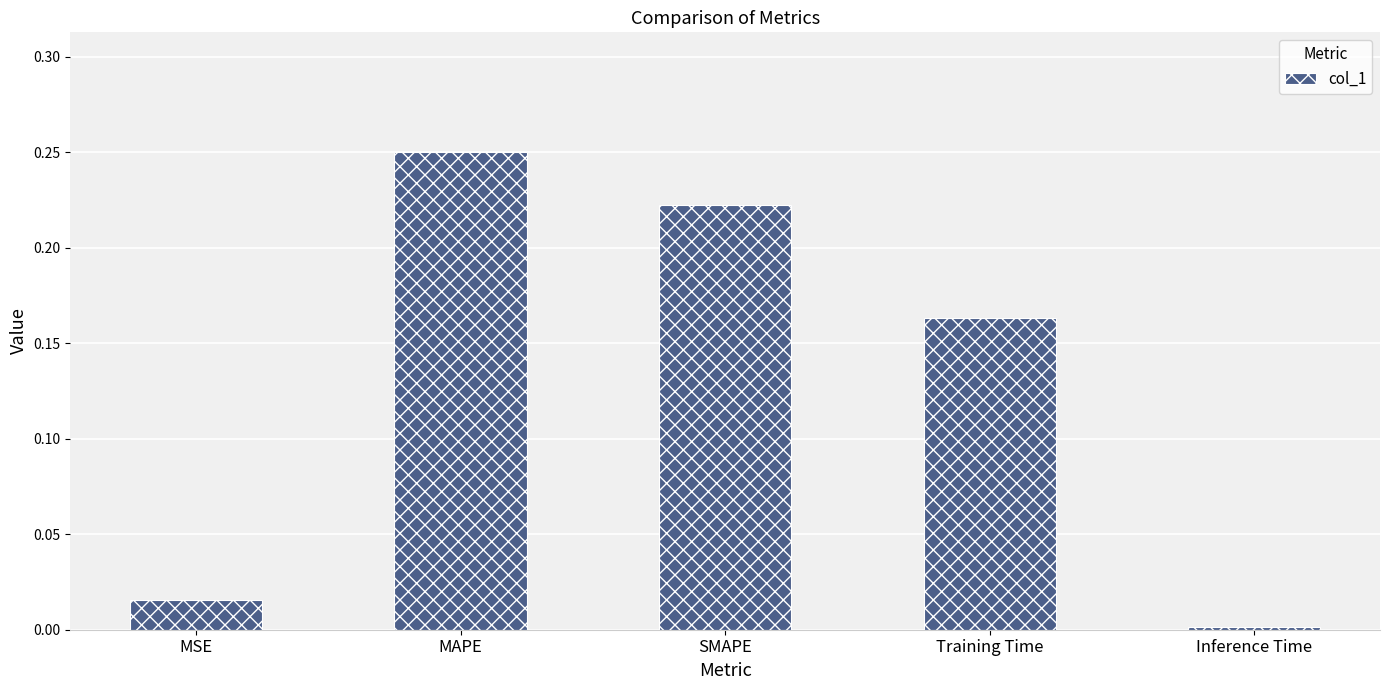

How many data points does each series have?

5